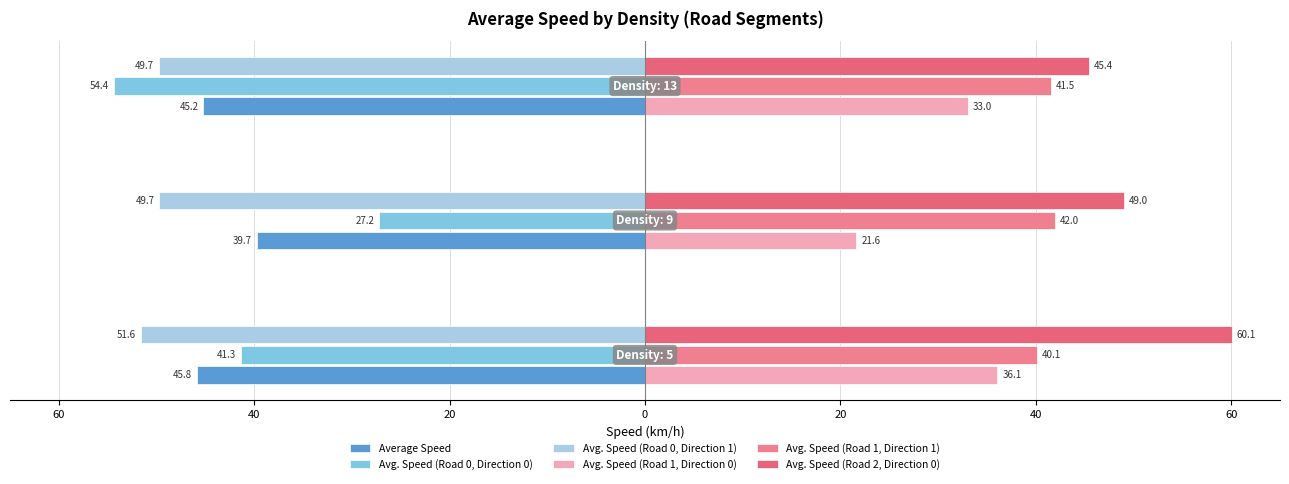

Reading left to right, list all the values displayed in this chart.

Average Speed: -45.8	-39.7	-45.2
Avg. Speed (Road 0, Direction 0): -41.3	-27.2	-54.4
Avg. Speed (Road 0, Direction 1): -51.6	-49.7	-49.7
Avg. Speed (Road 1, Direction 0): 36.1	21.6	33.0
Avg. Speed (Road 1, Direction 1): 40.1	42.0	41.5
Avg. Speed (Road 2, Direction 0): 60.1	49.0	45.4